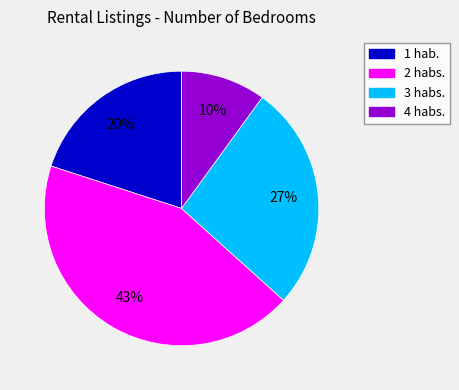

To the nearest percent, what is the average slice percentage?

25%